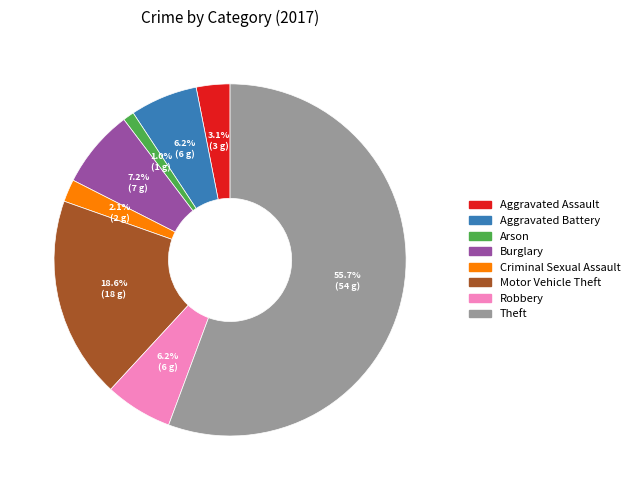

Does any single category account for the majority?

Yes